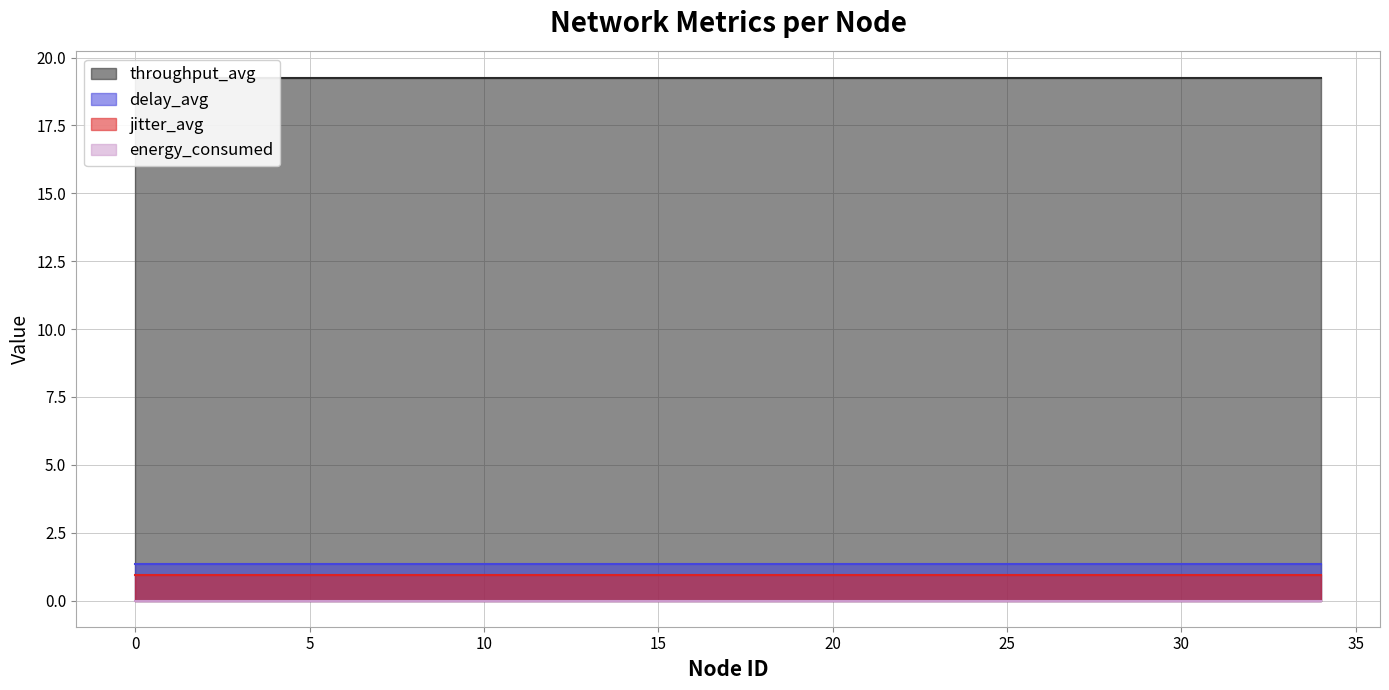

The value of jitter_avg at 19 is 0.9. True or false?

True